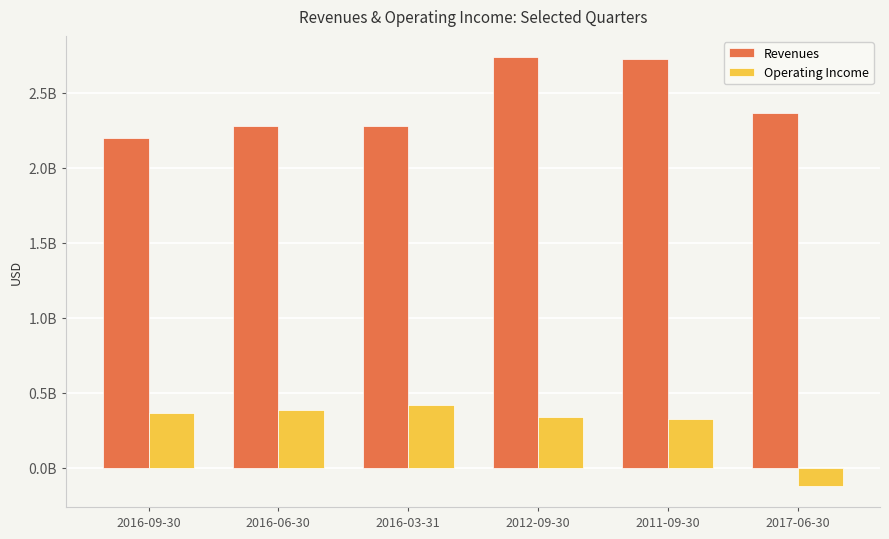

What is the difference between the maximum and minimum values in the Revenues series?

536000000